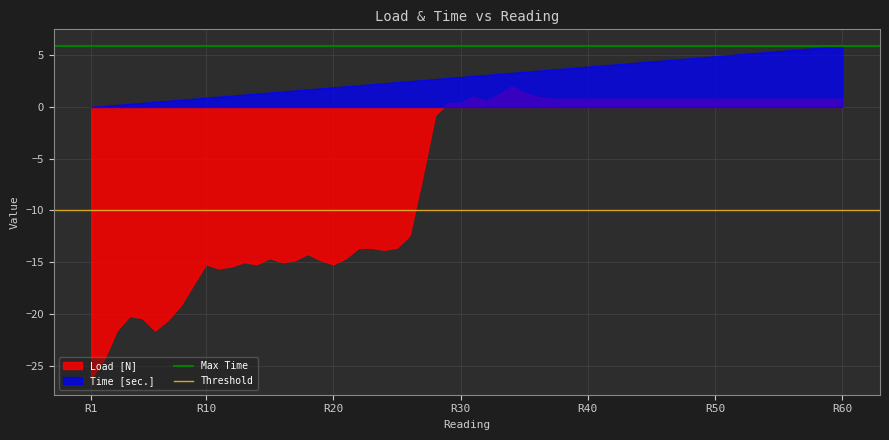

True or false: Load [N] has a value of -15.2 at R10.

True